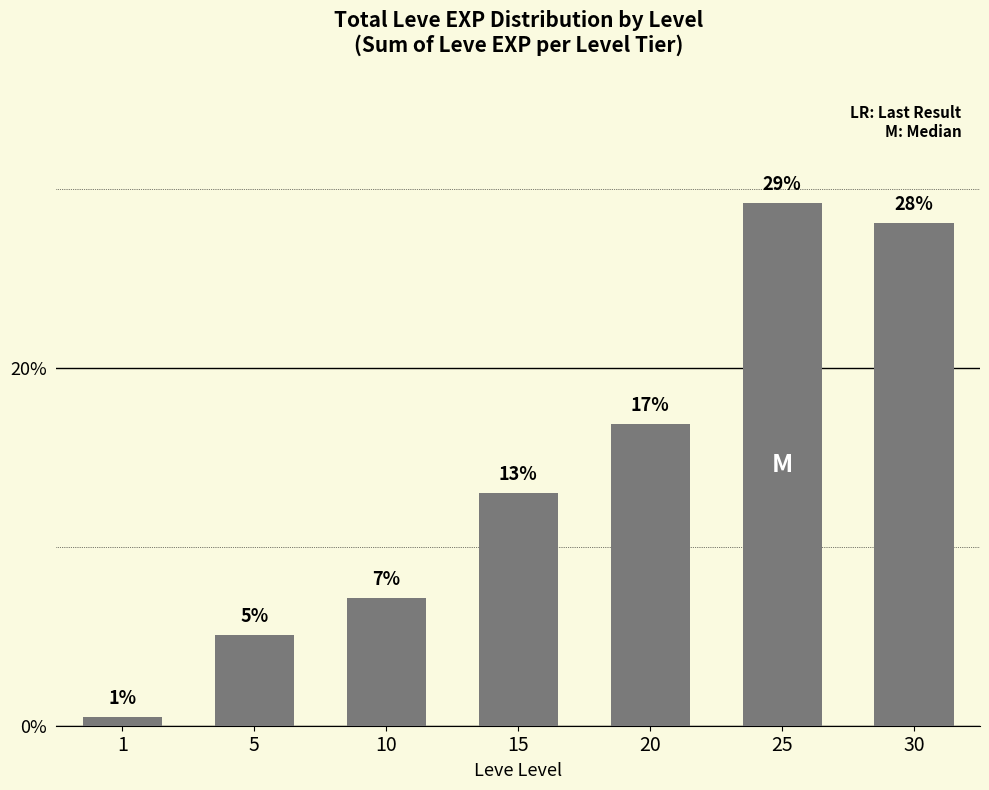

How many bars are there in total?

7